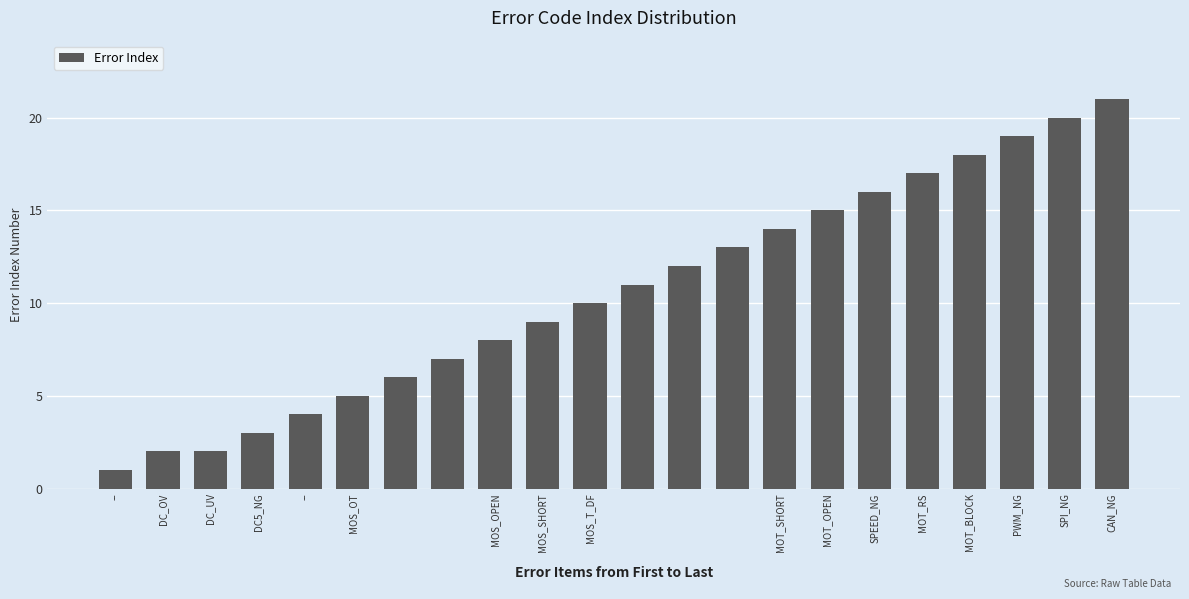

How many bars are there in total?

22